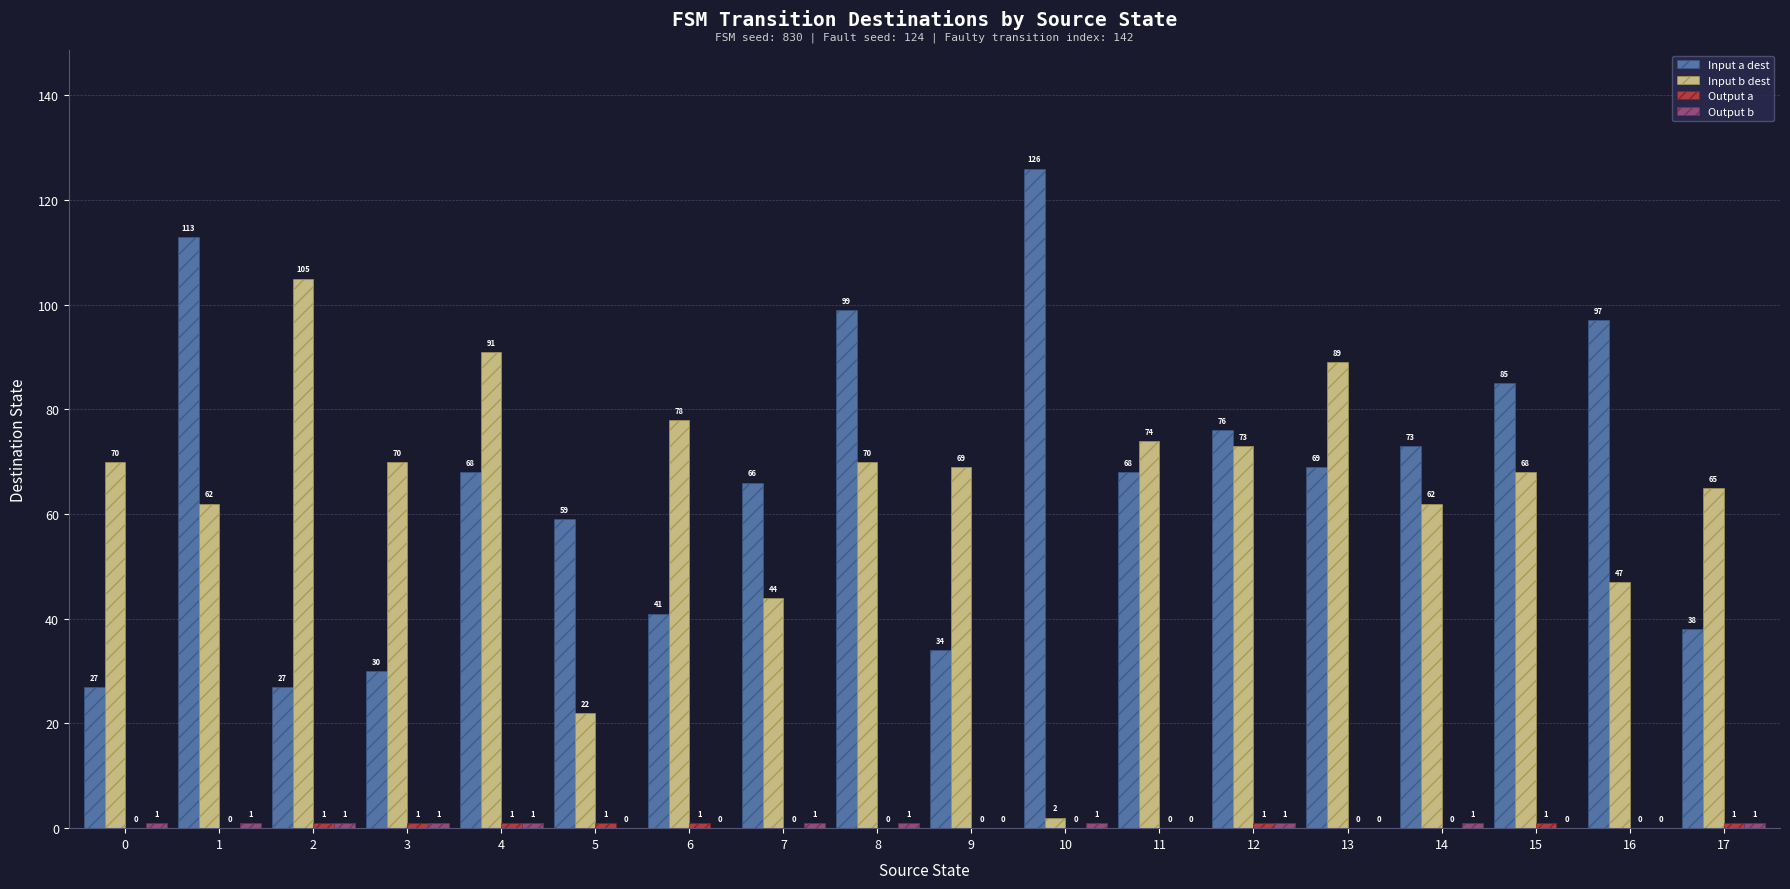

What is the maximum value shown in the chart?

126